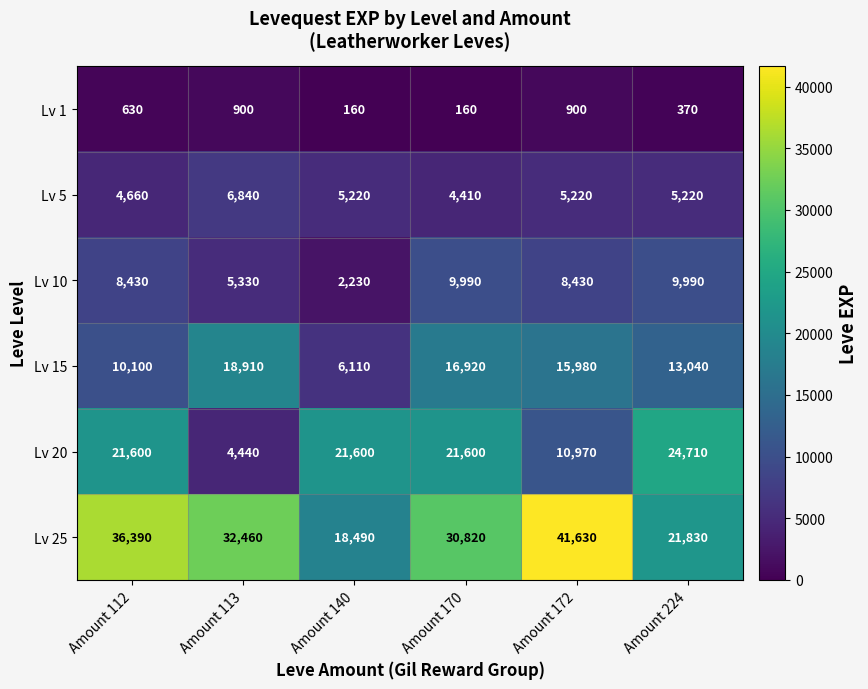

Count the number of categories in the chart.

6